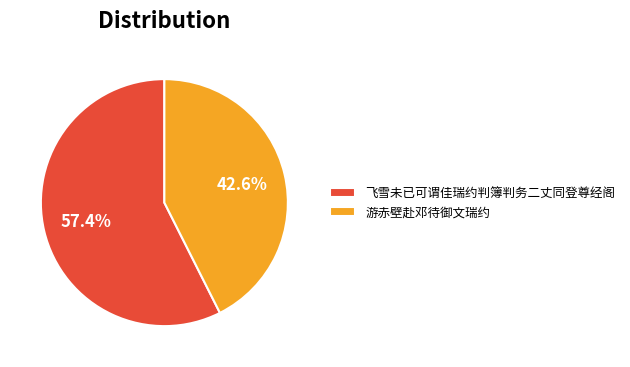

Is it true that 游赤壁赴邓待御文瑞约 is 36% of the pie?

False